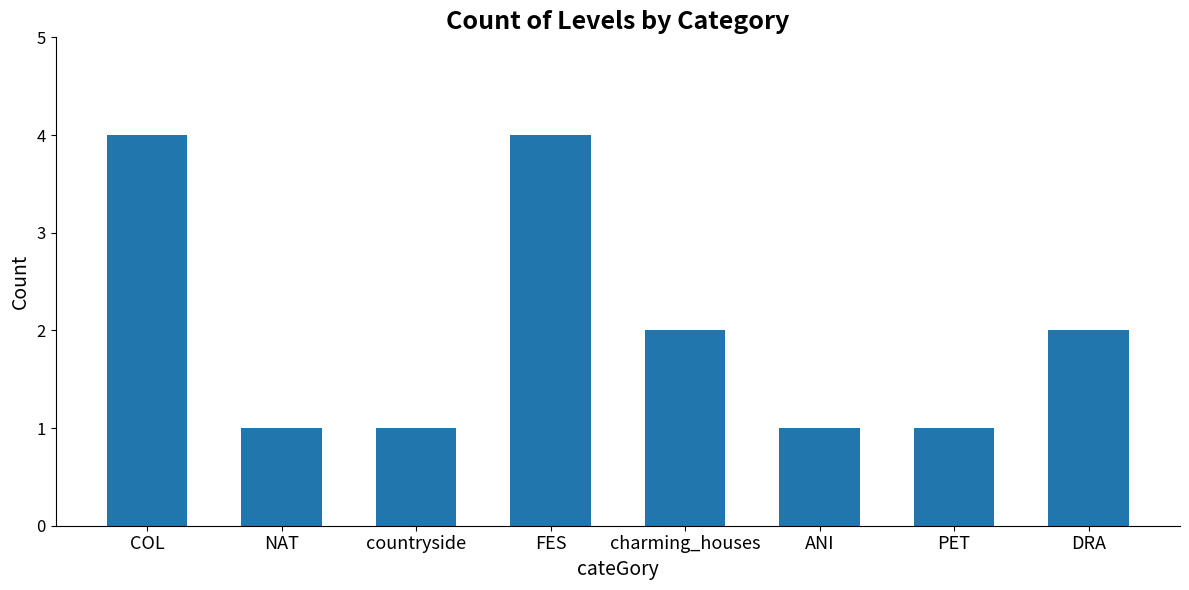

Reading left to right, transcribe all the data shown in this chart.

4	1	1	4	2	1	1	2